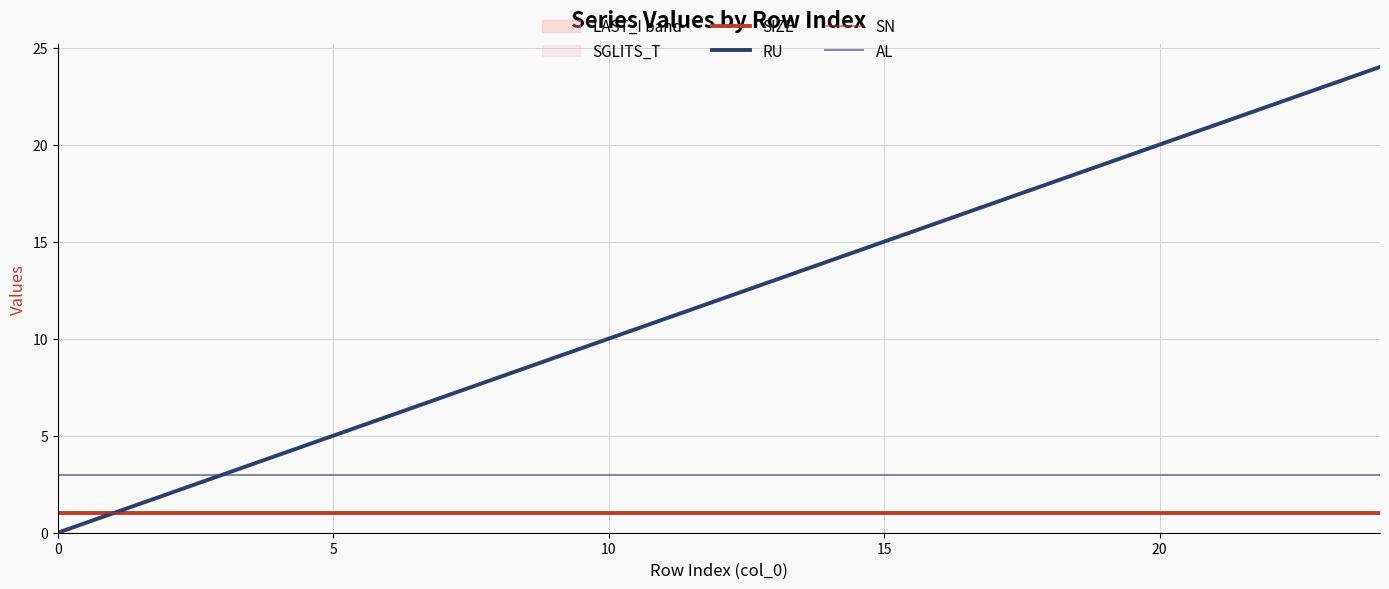

The value of SIZE at 20 is 1. True or false?

False